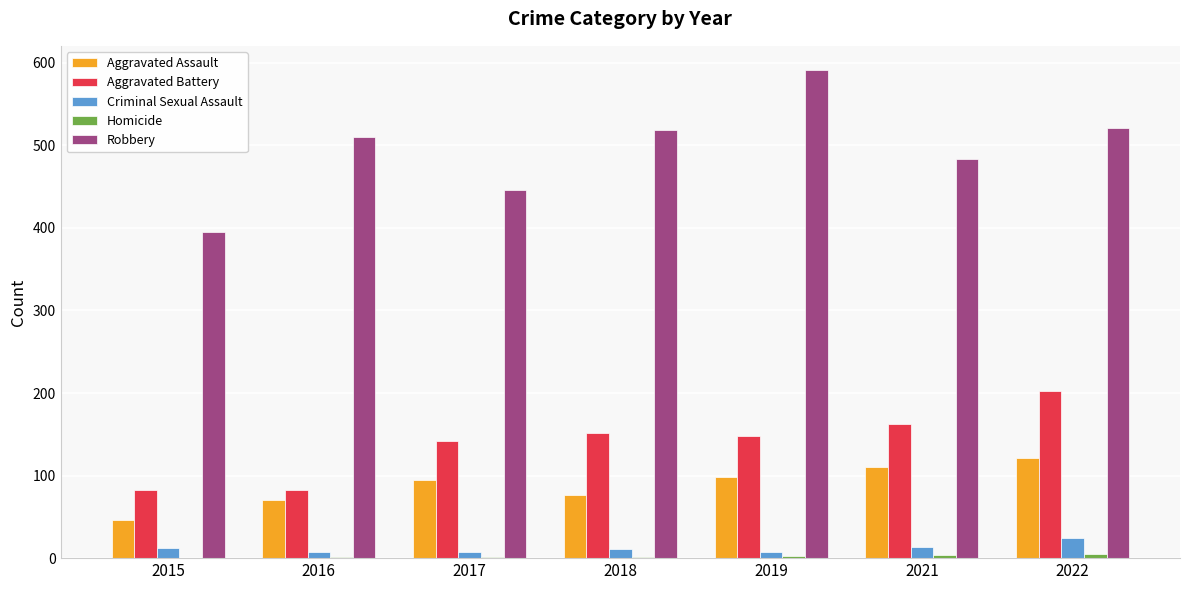

What is the approximate value of Criminal Sexual Assault at 2021?

14